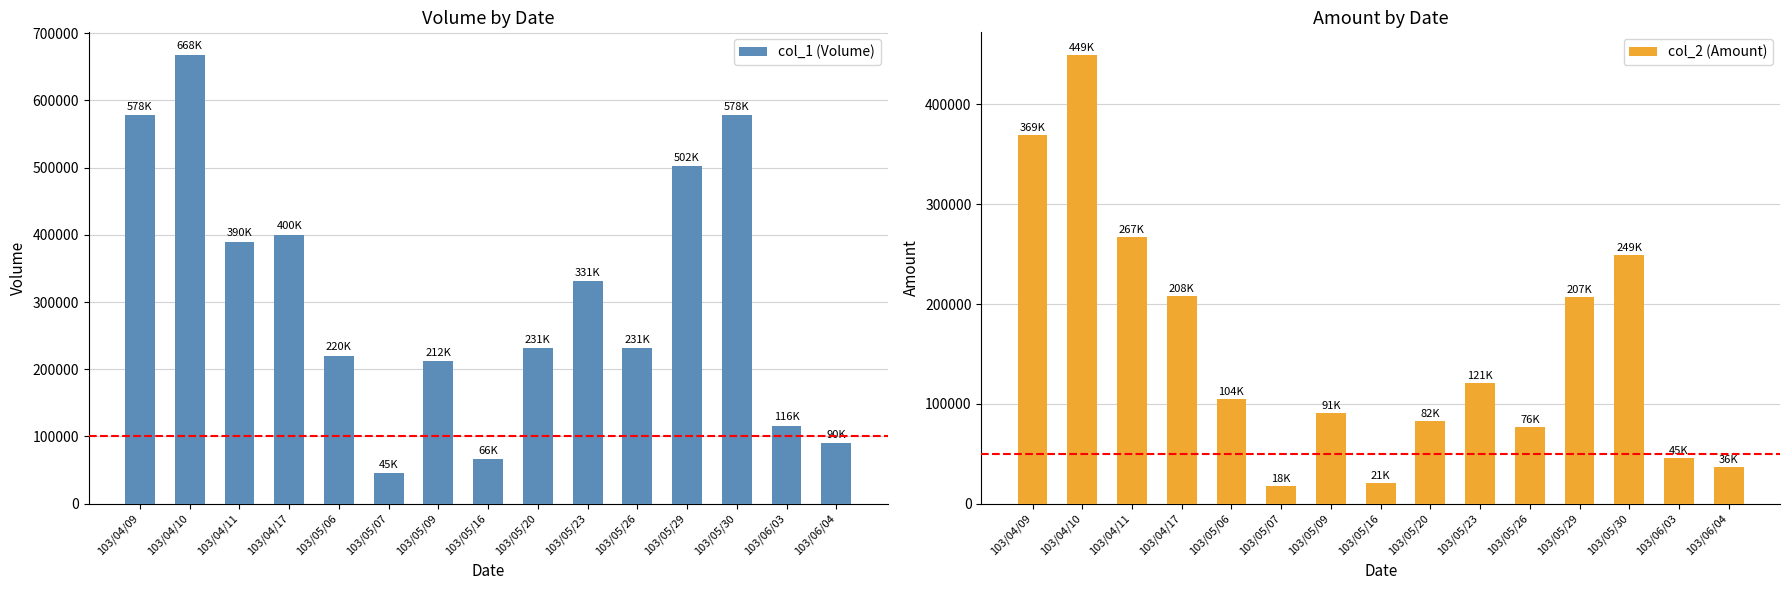

What position from the left is 103/04/11?

3